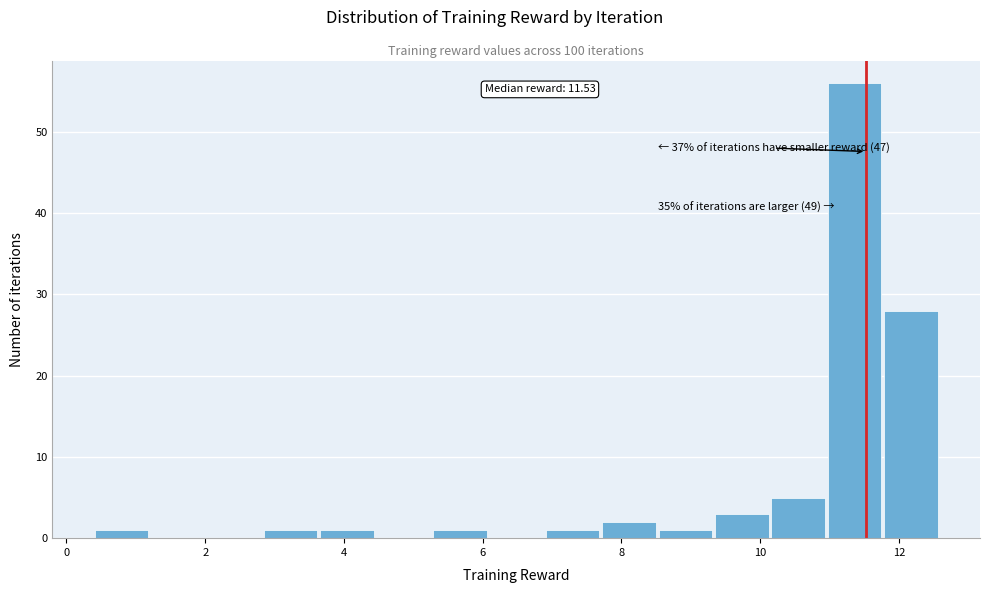

Over which range of the x-axis is the bar tallest?

11.0 to 11.8